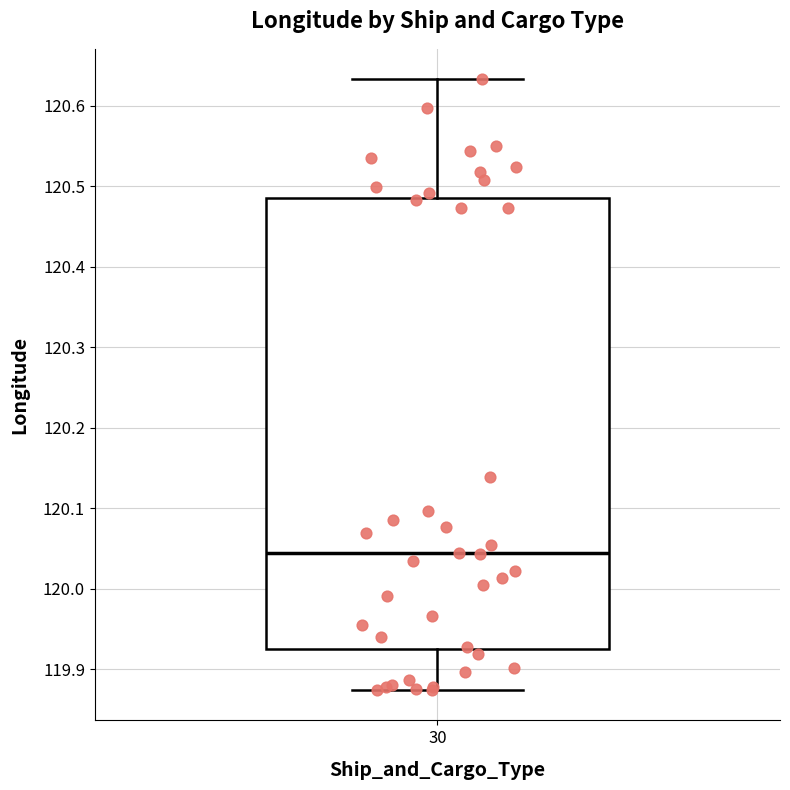

Where does the lower whisker of the box at x = 30 end on the y-axis? The values are not printed on the chart, so give them approximately, as read against the axis.

119.87